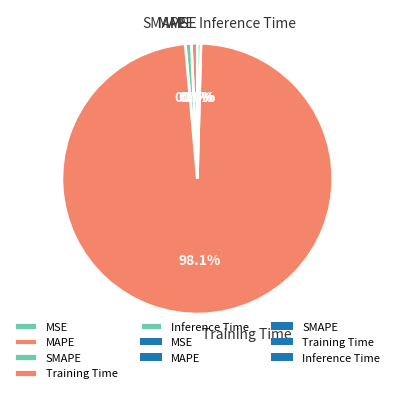

Combined, what portion of the pie is Training Time and Inference Time?

98.6%